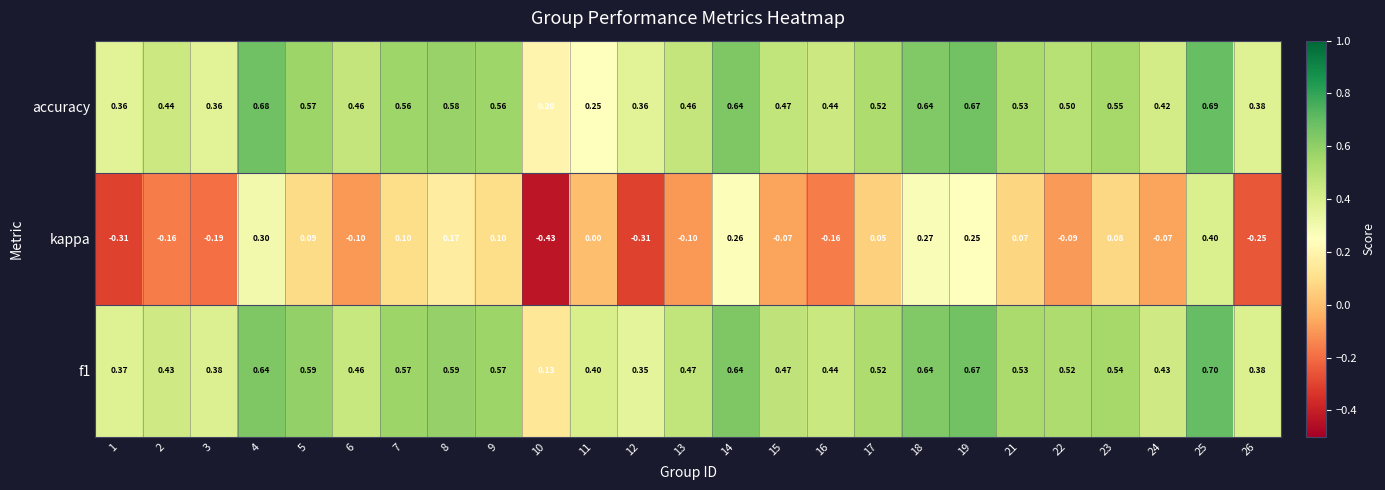

Which series has the largest range (max minus min)?

kappa